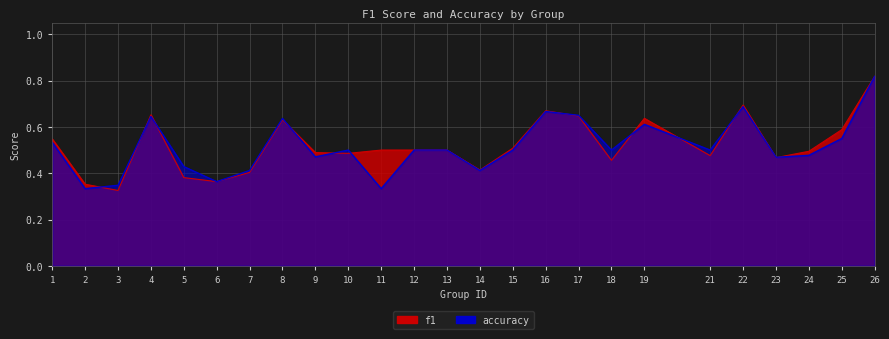

Rank the categories by f1 value from highest to lowest.

26, 22, 16, 4, 17, 19, 8, 25, 1, 15, 11, 12, 13, 24, 9, 10, 21, 23, 18, 14, 7, 5, 6, 2, 3